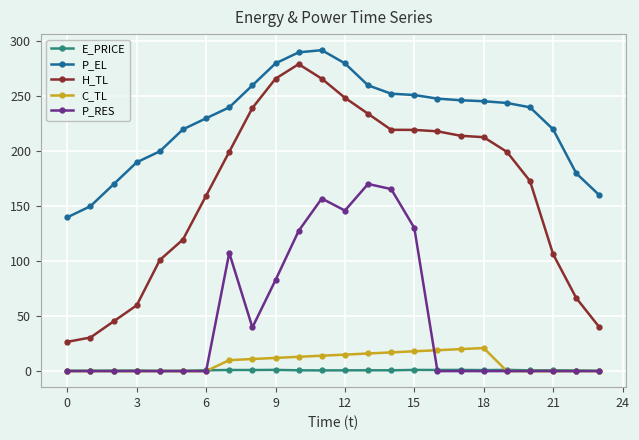

What is the difference between the maximum and minimum values in the E_PRICE series?

0.9